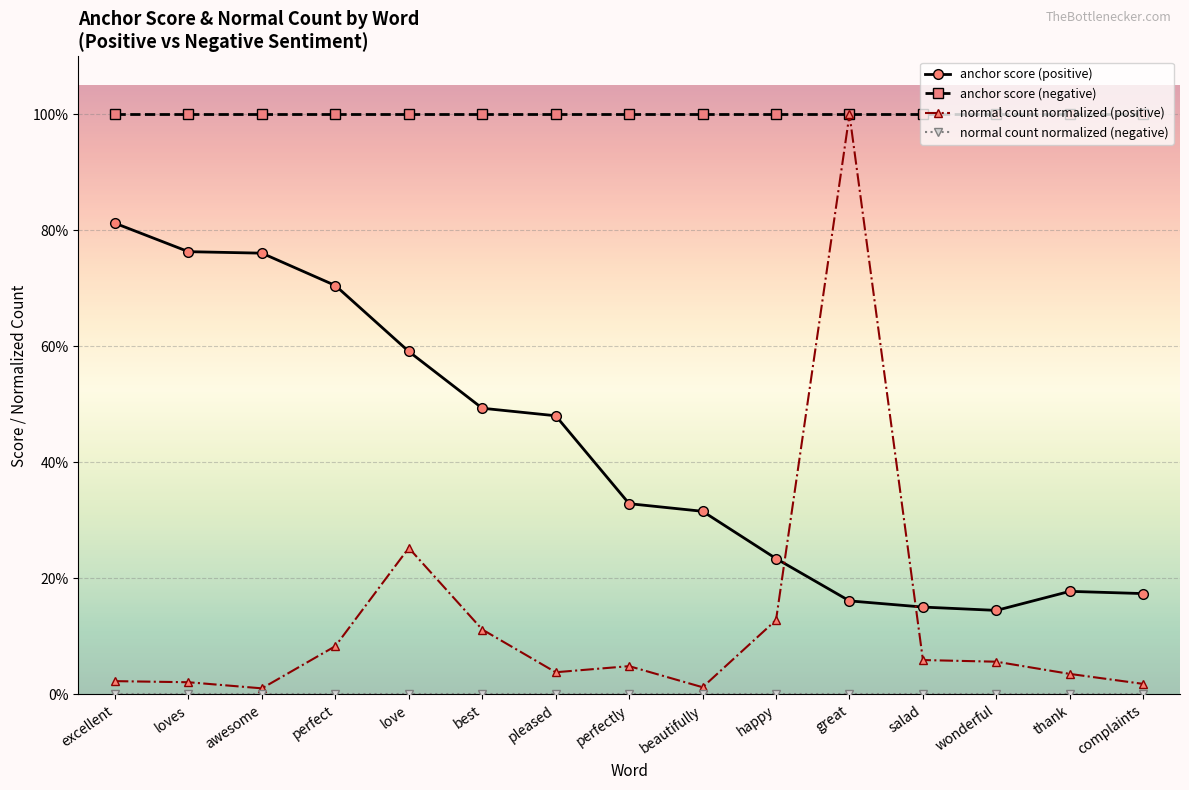

In anchor score (positive), how many points are lower than both neighbors (excluding endpoints)?

1